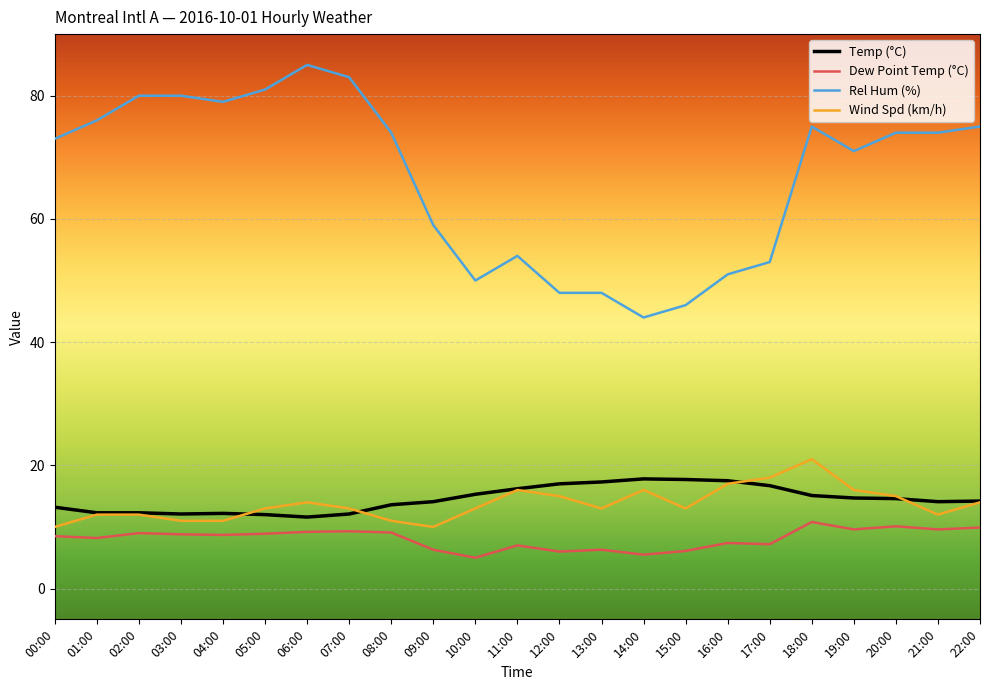

What is the difference between the highest and lowest values at 04:00?

70.3